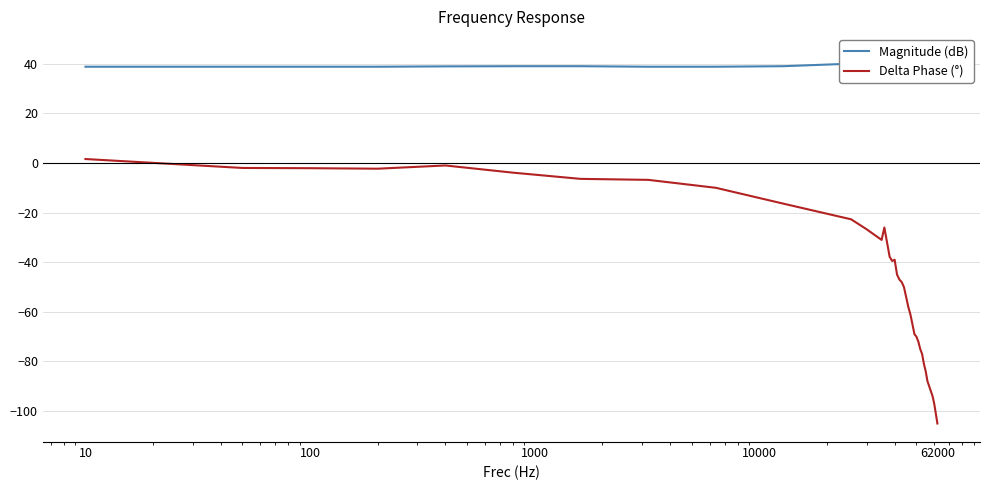

What is the minimum value for Delta Phase (°)?

-105.0